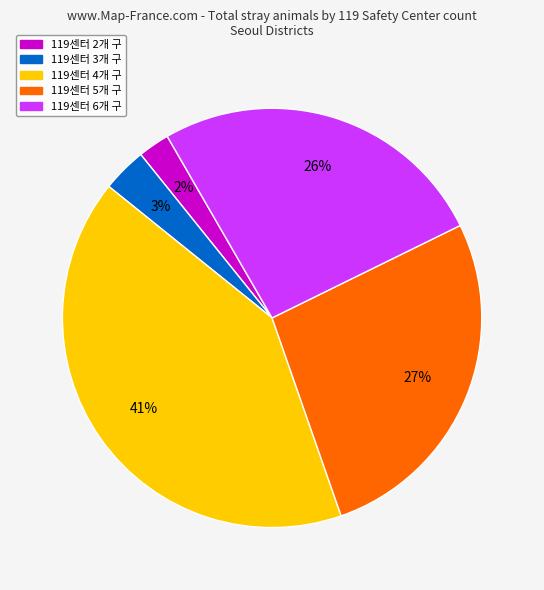

Is it true that 119센터 5개 구 is 27% of the pie?

True